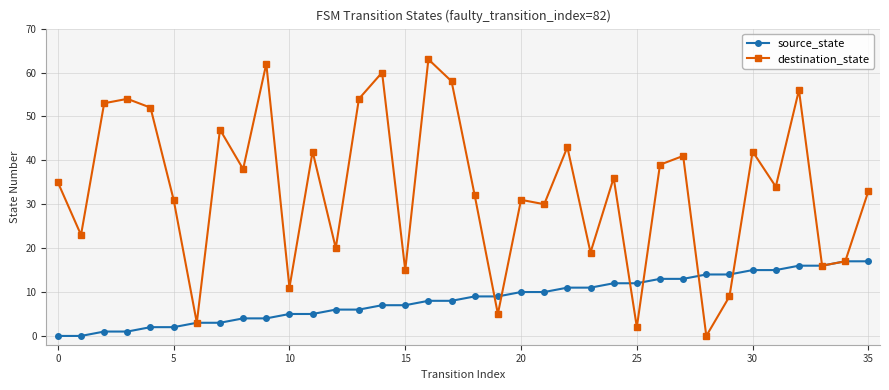

Which series has the widest spread of values?

destination_state